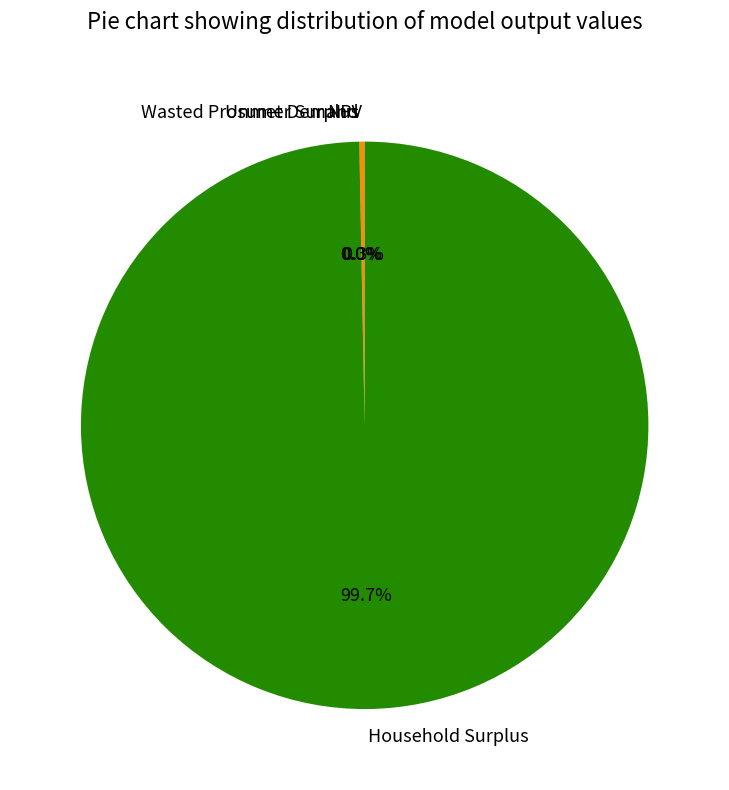

What percentage is NOT represented by NPV?

99.7%